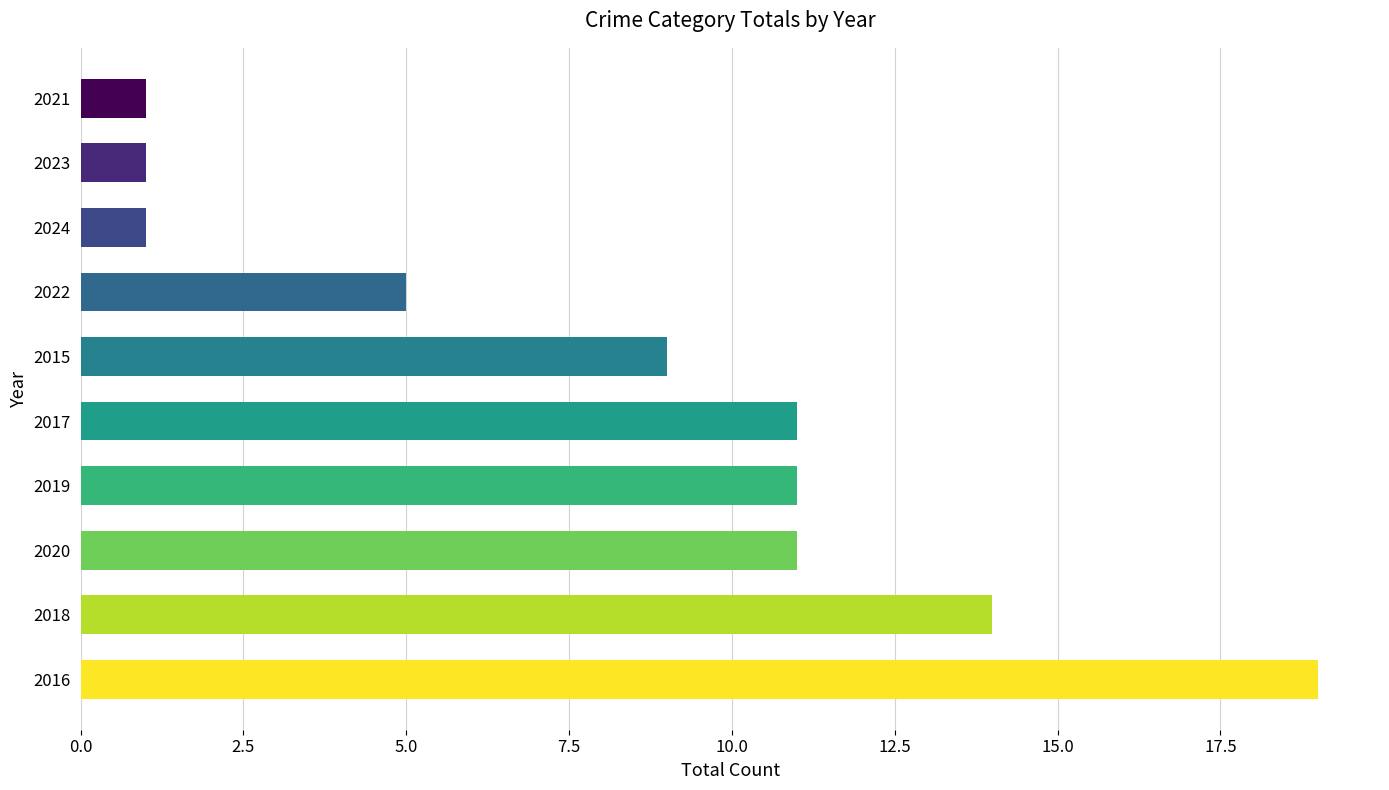

What is the maximum value shown in the chart?

19